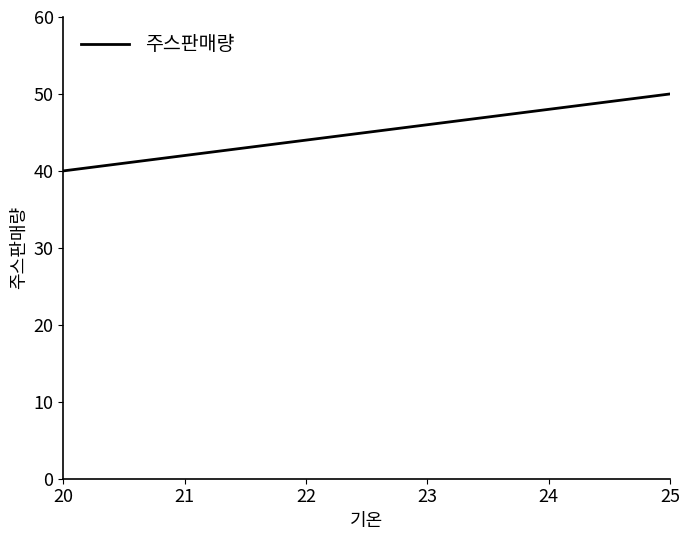

List the labels in order of value, largest first.

25, 24, 23, 22, 21, 20